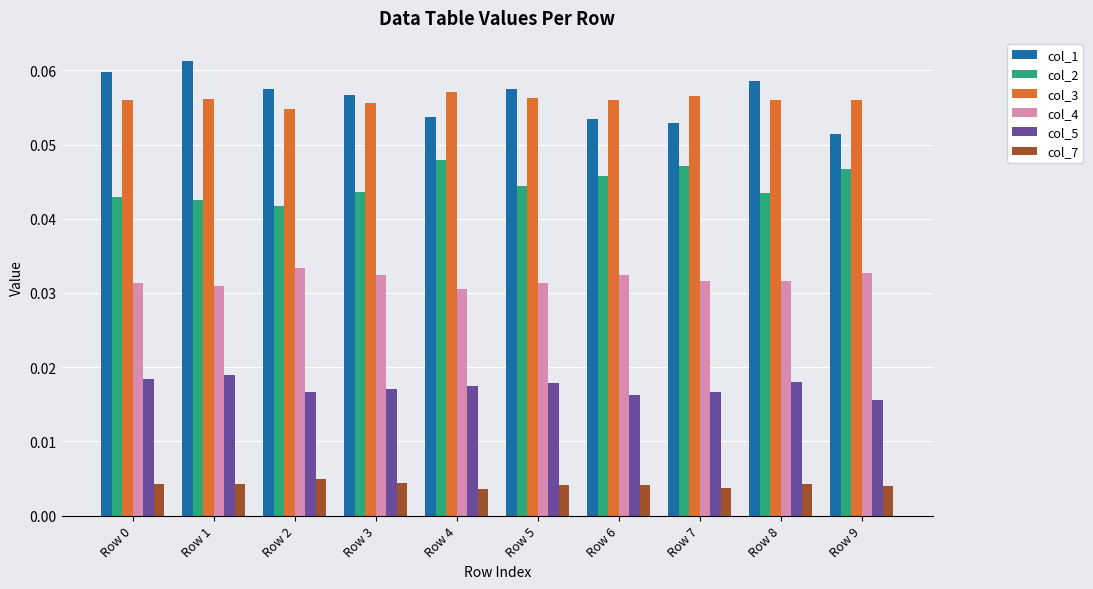

Which series has the largest range (max minus min)?

col_1